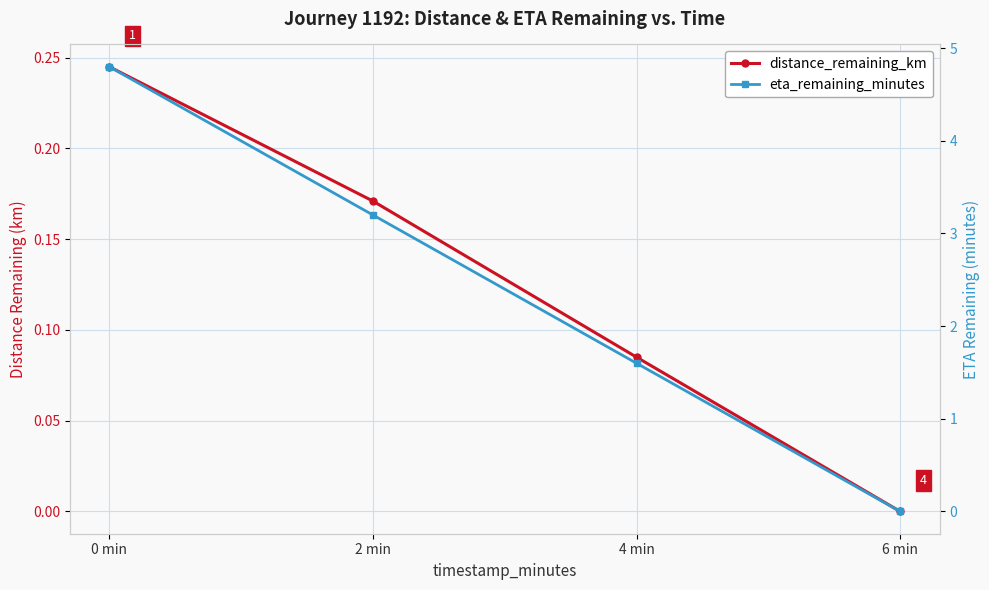

List the series in order of their overall mean, highest first.

eta_remaining_minutes, distance_remaining_km